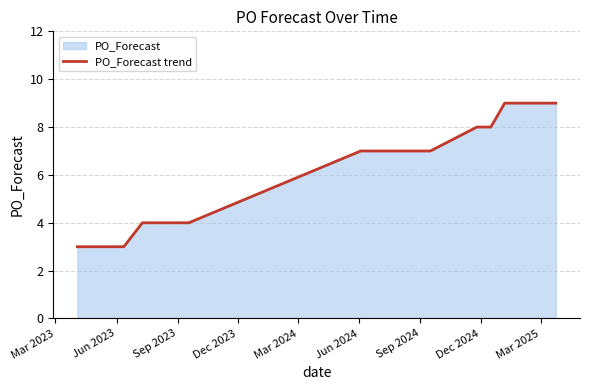

What is the smallest value displayed?

3